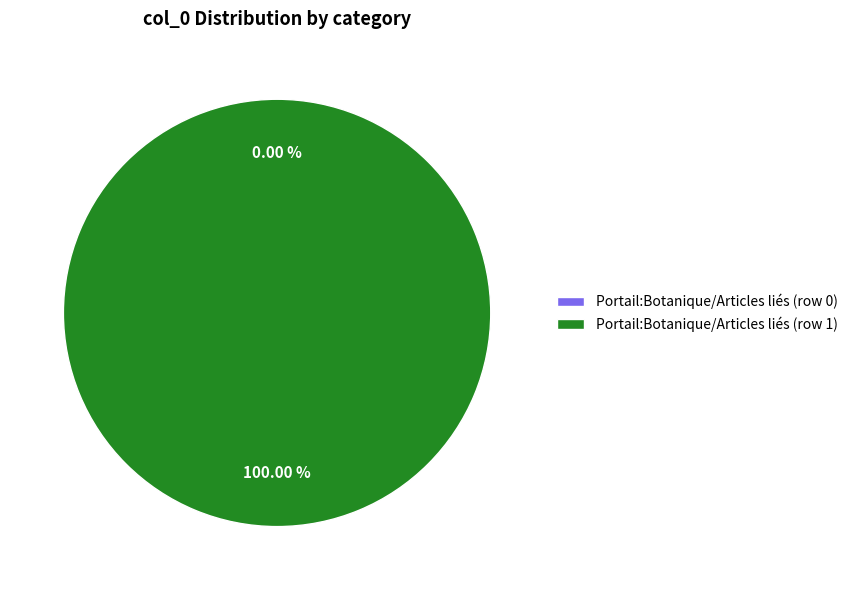

Which category accounts for the majority?

Portail:Botanique/Articles liés (row 1)